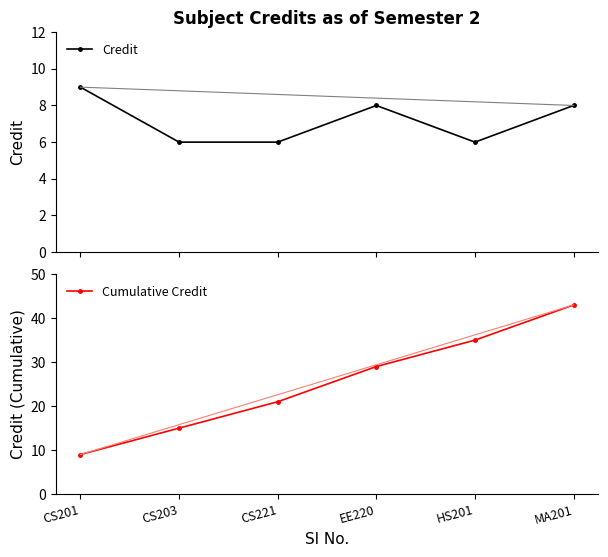

What is the label of the 1st point from the right?

MA201